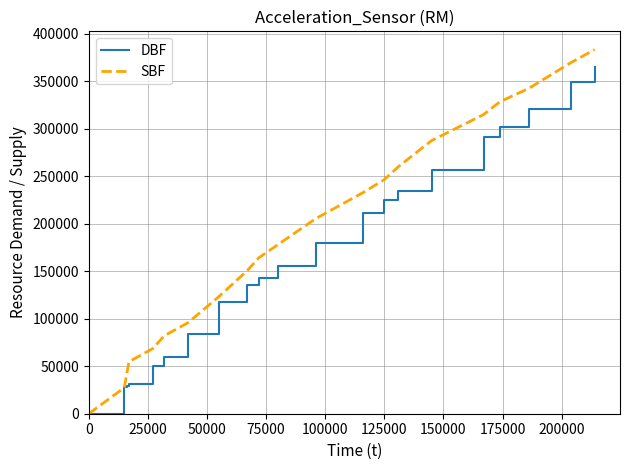

What are all the series names shown in the legend?

DBF, SBF